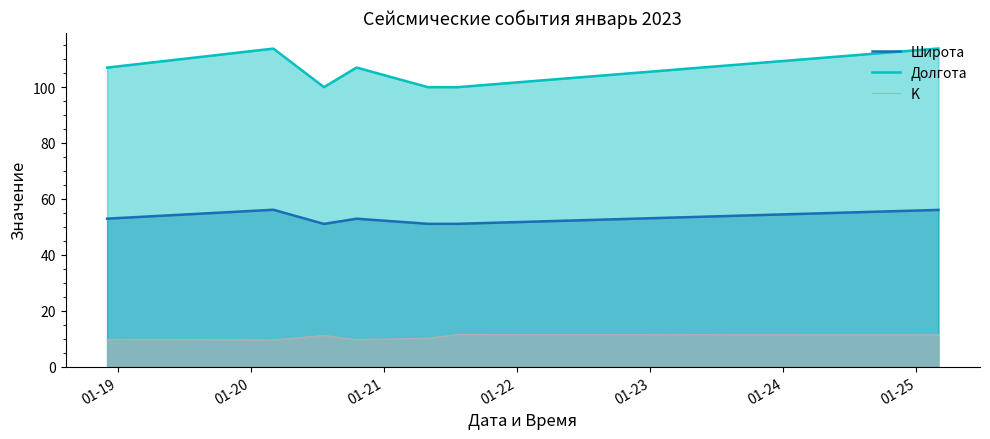

What is the sum of all Долгота values?

741.3